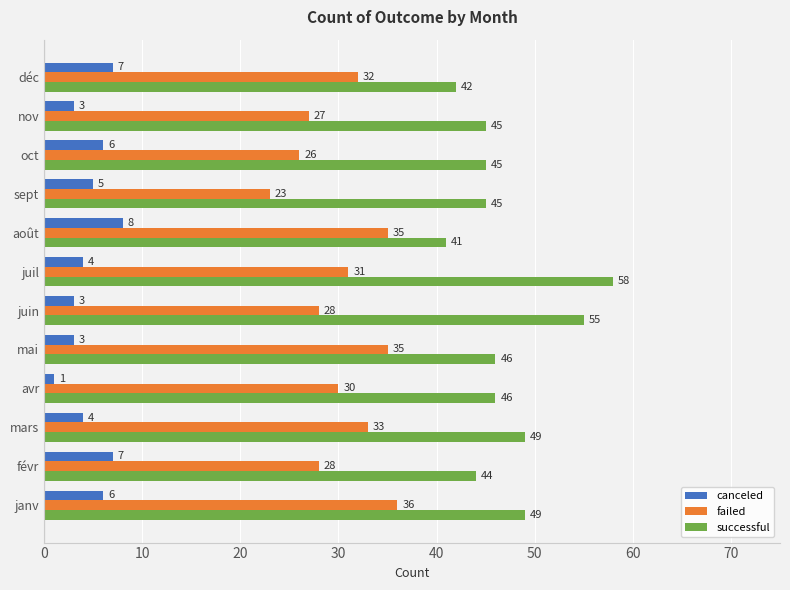

True or false: failed has a value of 28 at févr.

True